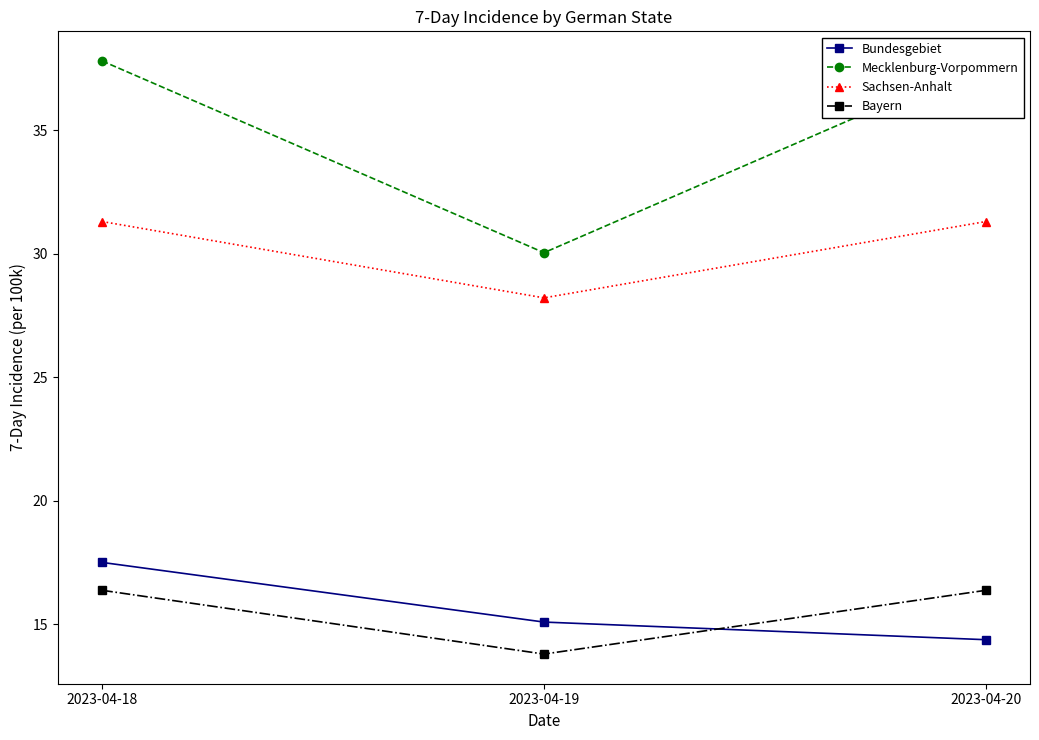

Is the value of Sachsen-Anhalt at 2023-04-18 greater than the value of Bundesgebiet at 2023-04-20?

Yes